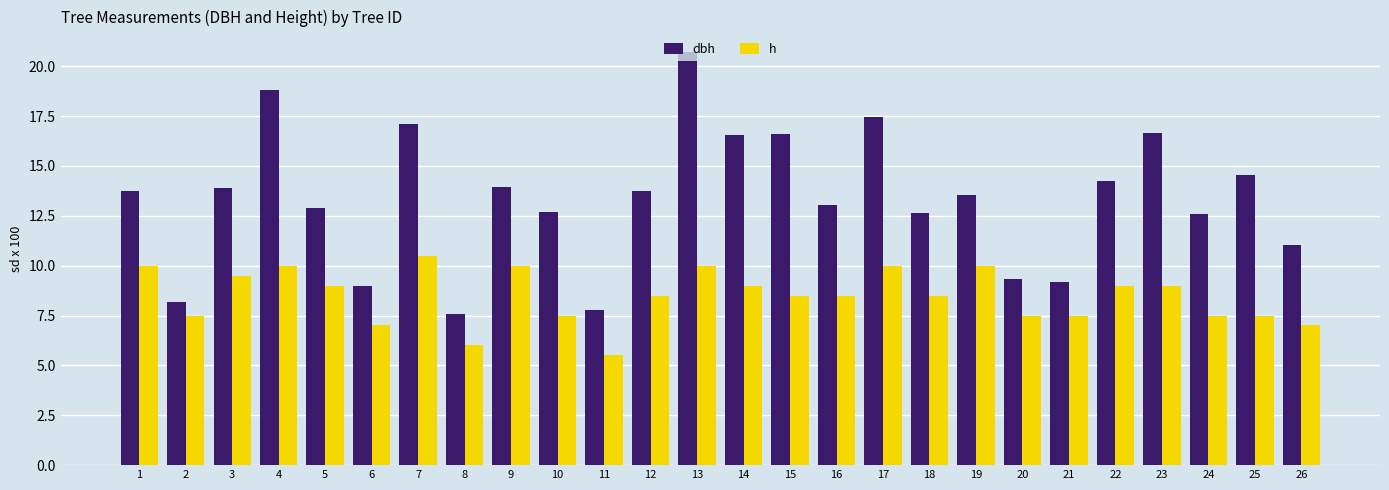

True or false: h has a value of 2.5 at 5.

False